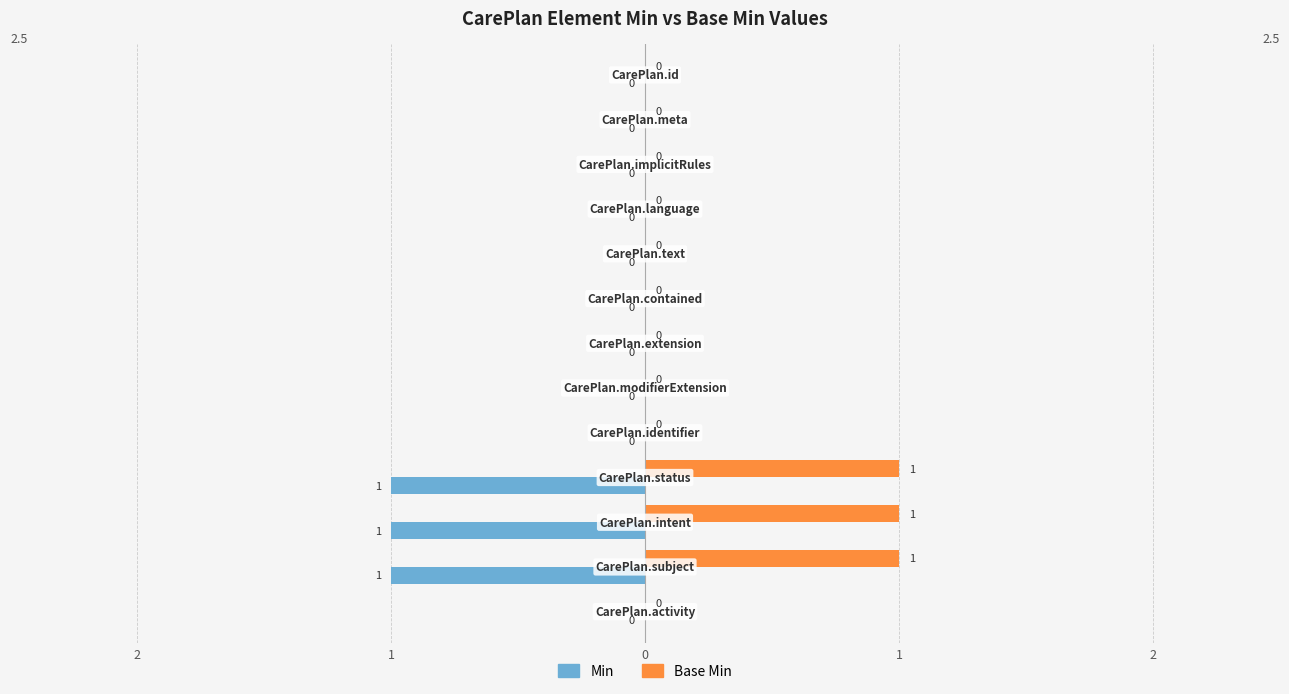

What are all the series names shown in the legend?

Min, Base Min